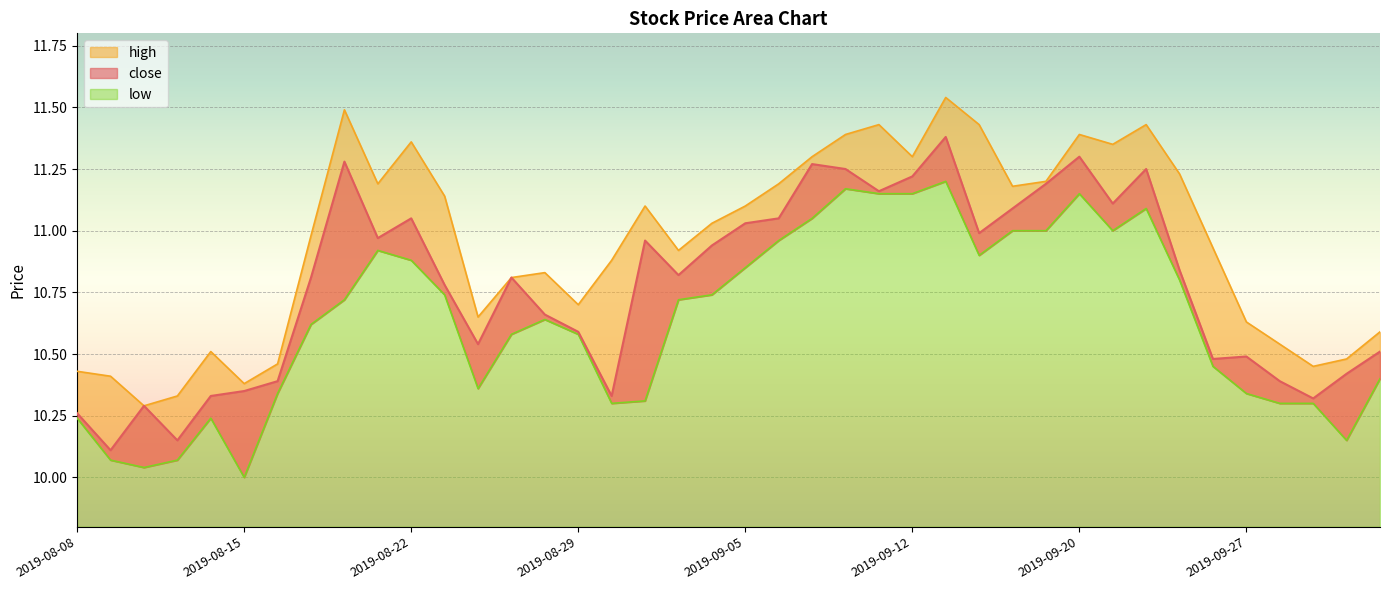

What is the difference between the highest and lowest values at 2019-08-26?

0.3